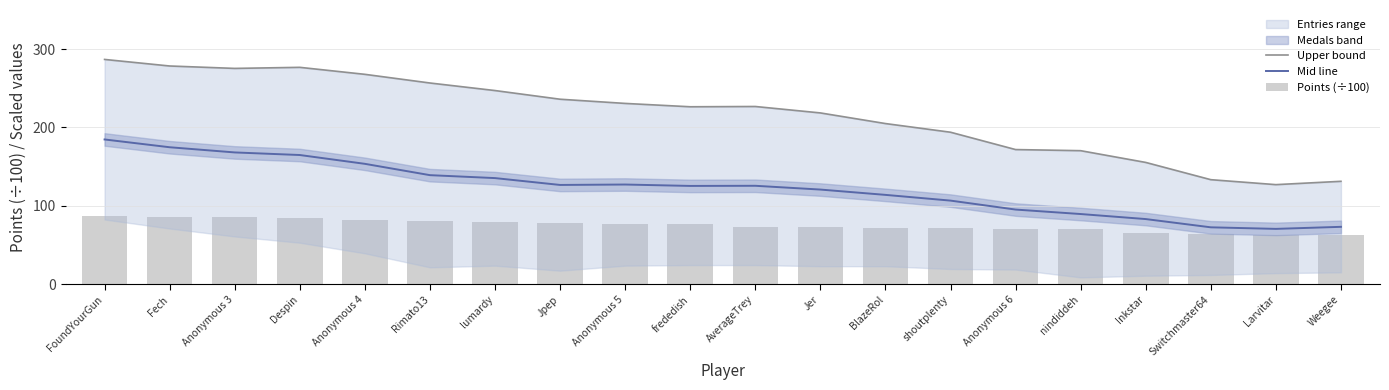

Reading left to right, what are all the values shown in this chart?

Upper bound: FoundYourGun=286.9	Fech=278.5	Anonymous 3=275.4	Despin=276.8	Anonymous 4=267.9	Rimato13=256.8	lumardy=247.1	Jpep=236.1	Anonymous 5=230.7	frededish=226.4	AverageTrey=226.8	Jer=218.6	BlazeRol=205.0	shoutplenty=193.9	Anonymous 6=171.8	nindiddeh=170.4	Inkstar=155.4	Switchmaster64=133.3	Larvitar=127.0	Weegee=131.2
Mid line: FoundYourGun=184.7	Fech=174.8	Anonymous 3=168.1	Despin=164.8	Anonymous 4=153.6	Rimato13=139.1	lumardy=135.4	Jpep=126.6	Anonymous 5=127.1	frededish=125.4	AverageTrey=125.5	Jer=120.7	BlazeRol=113.9	shoutplenty=106.6	Anonymous 6=95.2	nindiddeh=89.5	Inkstar=83.0	Switchmaster64=72.5	Larvitar=70.5	Weegee=73.1
Points (÷100): FoundYourGun=87.0	Fech=85.6	Anonymous 3=85.2	Despin=84.3	Anonymous 4=81.6	Rimato13=80.6	lumardy=79.3	Jpep=77.6	Anonymous 5=77.3	frededish=76.5	AverageTrey=73.2	Jer=72.4	BlazeRol=72.0	shoutplenty=71.8	Anonymous 6=70.5	nindiddeh=70.2	Inkstar=64.8	Switchmaster64=63.6	Larvitar=63.2	Weegee=62.4